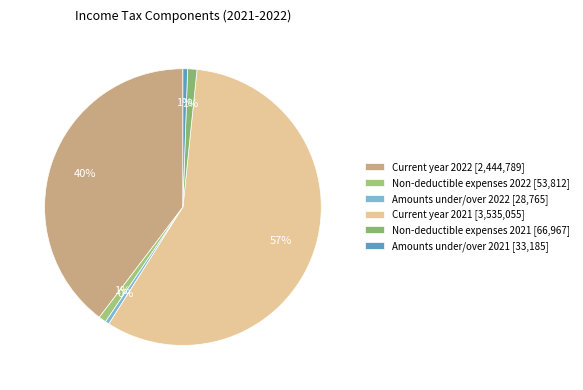

How many slices are in this pie chart?

6